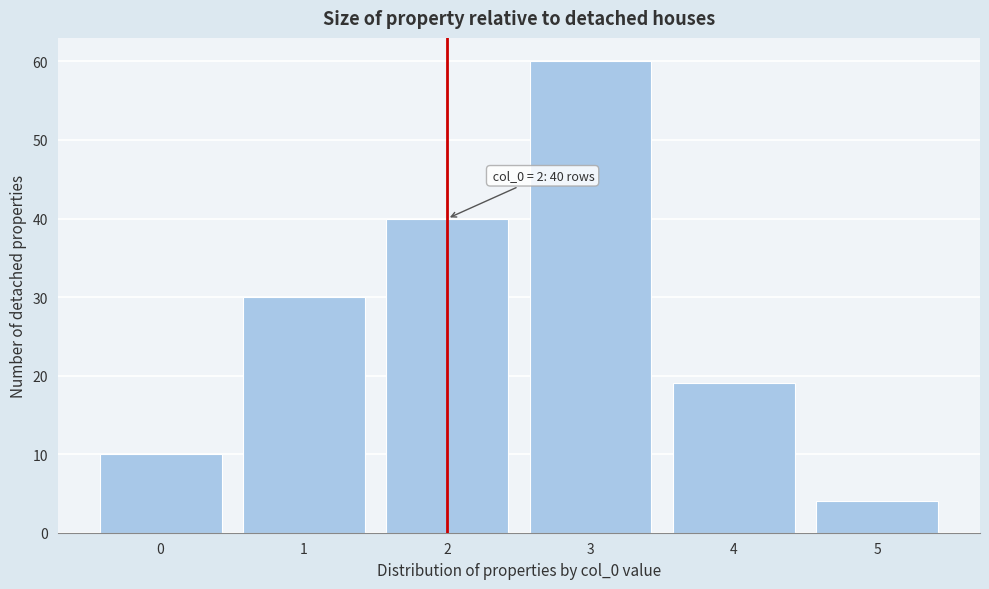

Over which range of the x-axis is the bar tallest?

2.5 to 3.5